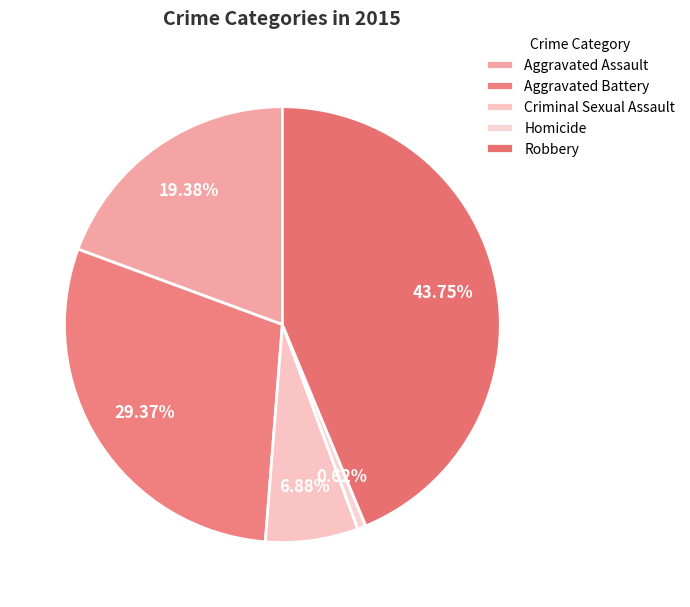

To the nearest percent, what percentage of the pie is Aggravated Battery?

29%